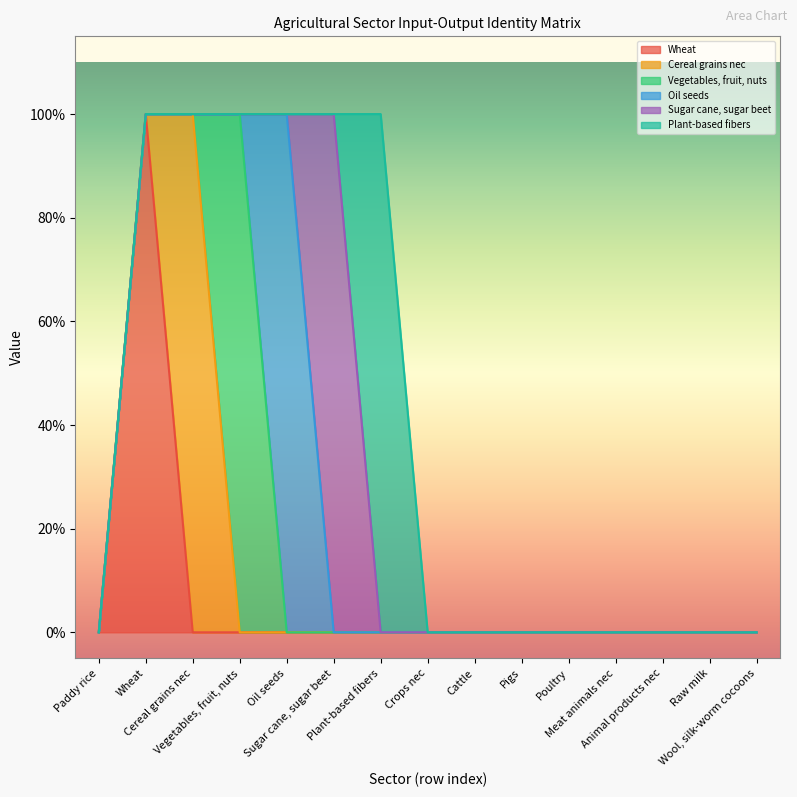

List the series in order of their peak value, lowest first.

Wheat, Cereal grains nec, Vegetables, fruit, nuts, Oil seeds, Sugar cane, sugar beet, Plant-based fibers